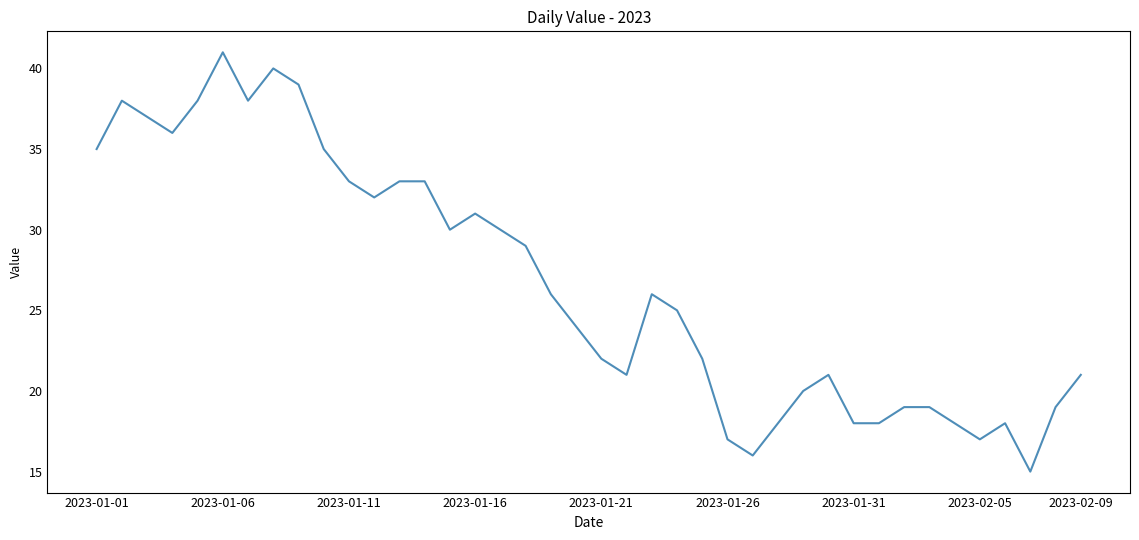

What is the difference between the maximum and minimum values?

26